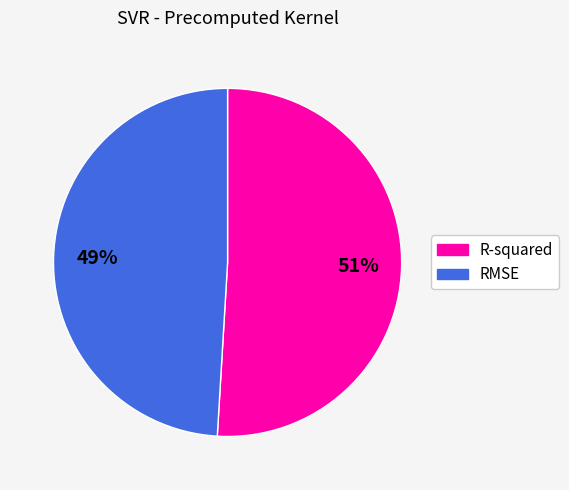

True or false: RMSE accounts for 55% of the total.

False